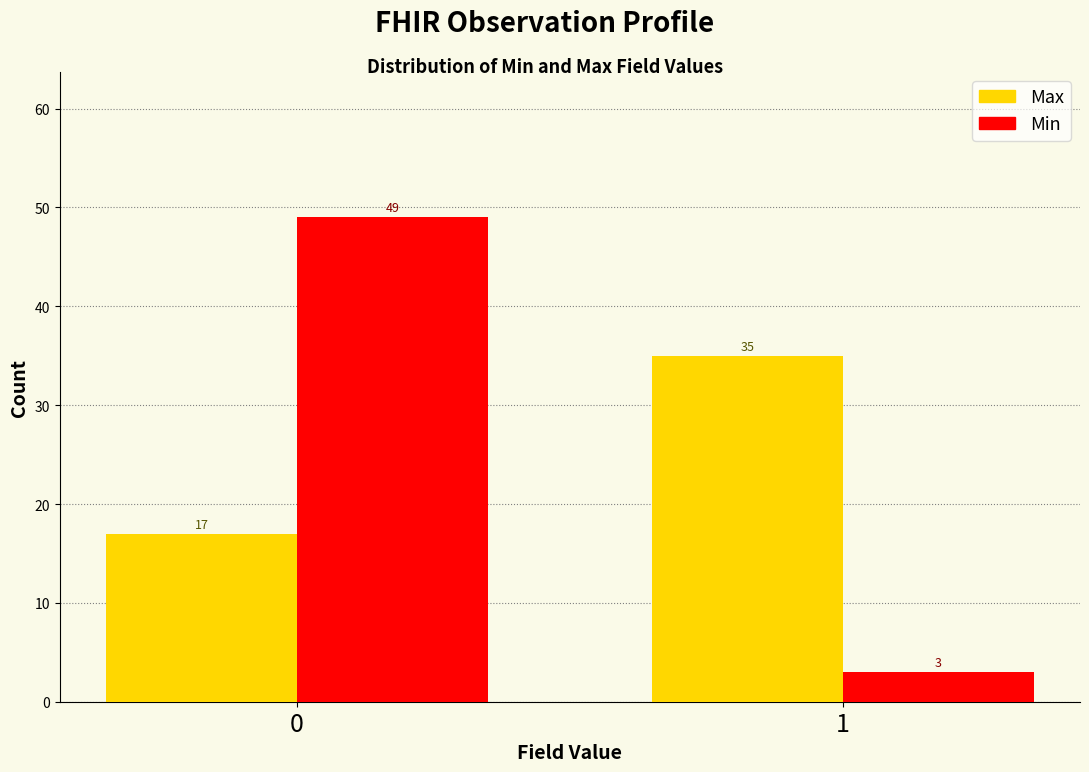

Reading right to left, transcribe all the data shown in this chart.

Max: 1=35	0=17
Min: 1=3	0=49